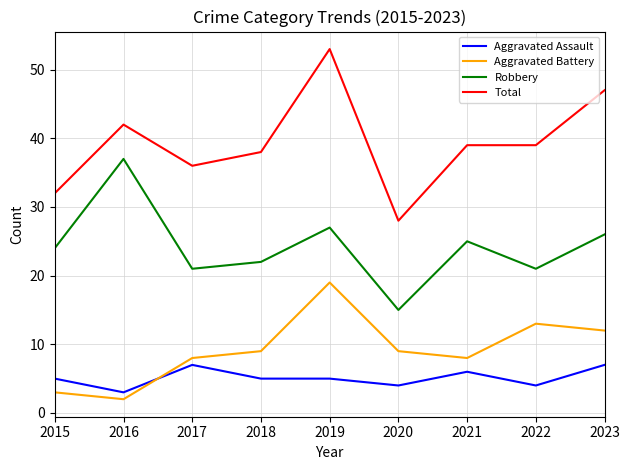

Which series has the largest range (max minus min)?

Total